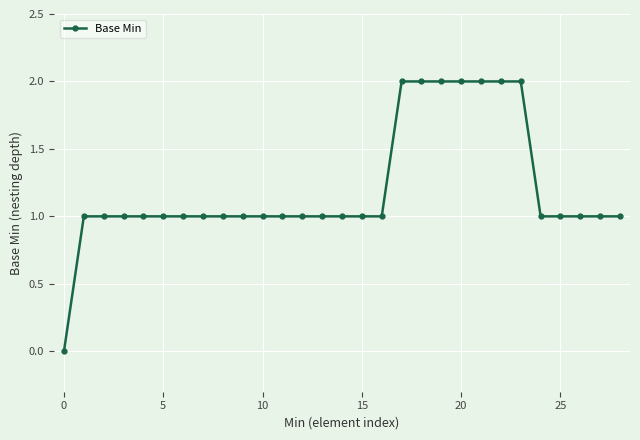

How many positive values are there?

28